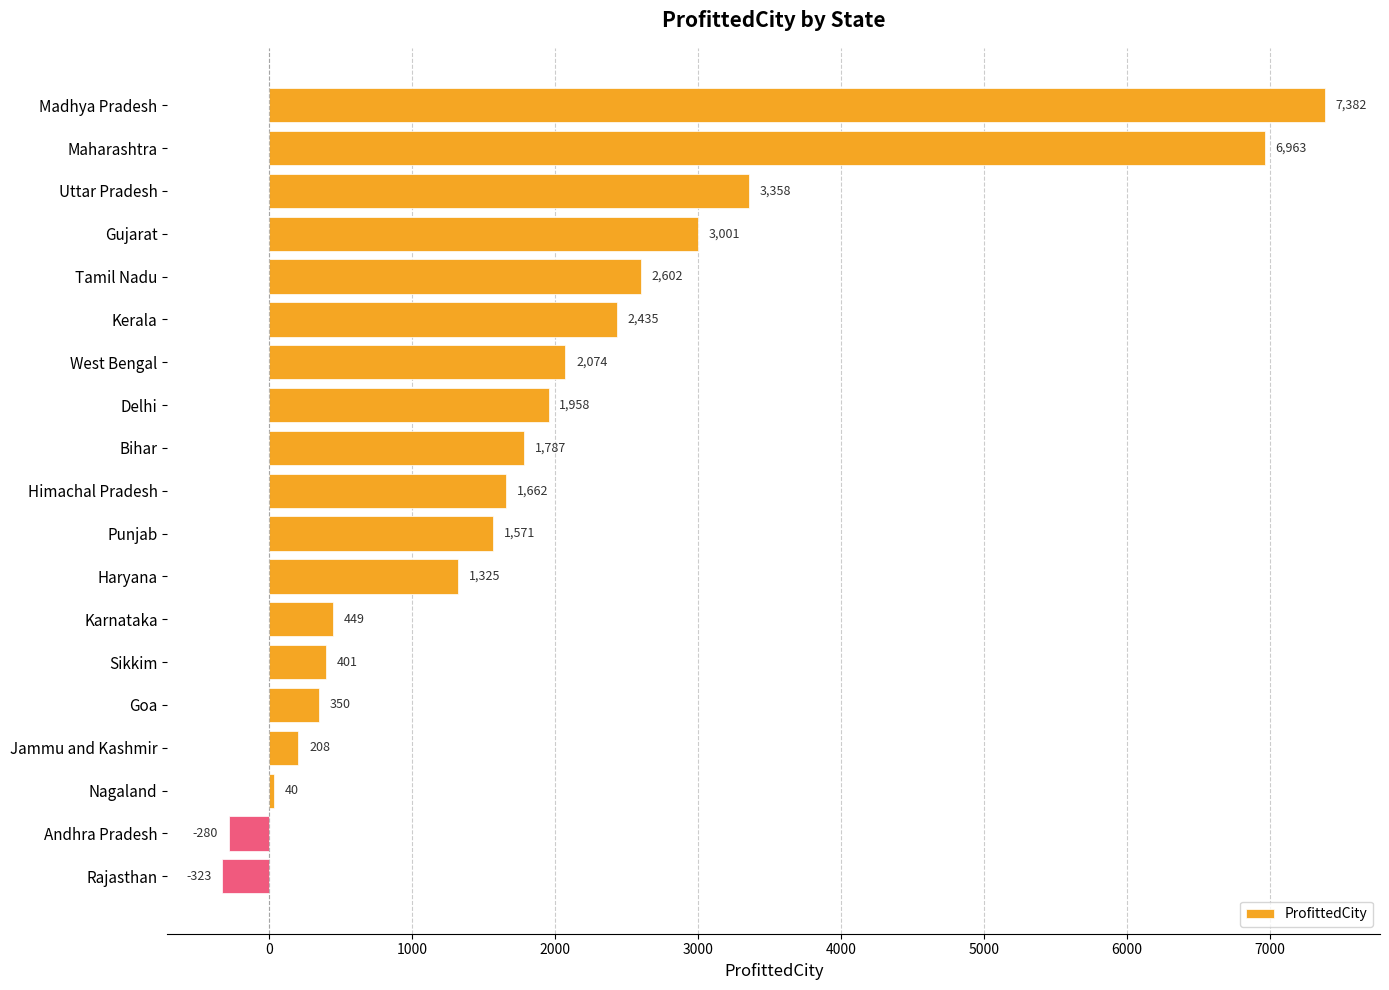

Reading top to bottom, transcribe all the data shown in this chart.

7382	6963	3358	3001	2602	2435	2074	1958	1787	1662	1571	1325	449	401	350	208	40	-280	-323